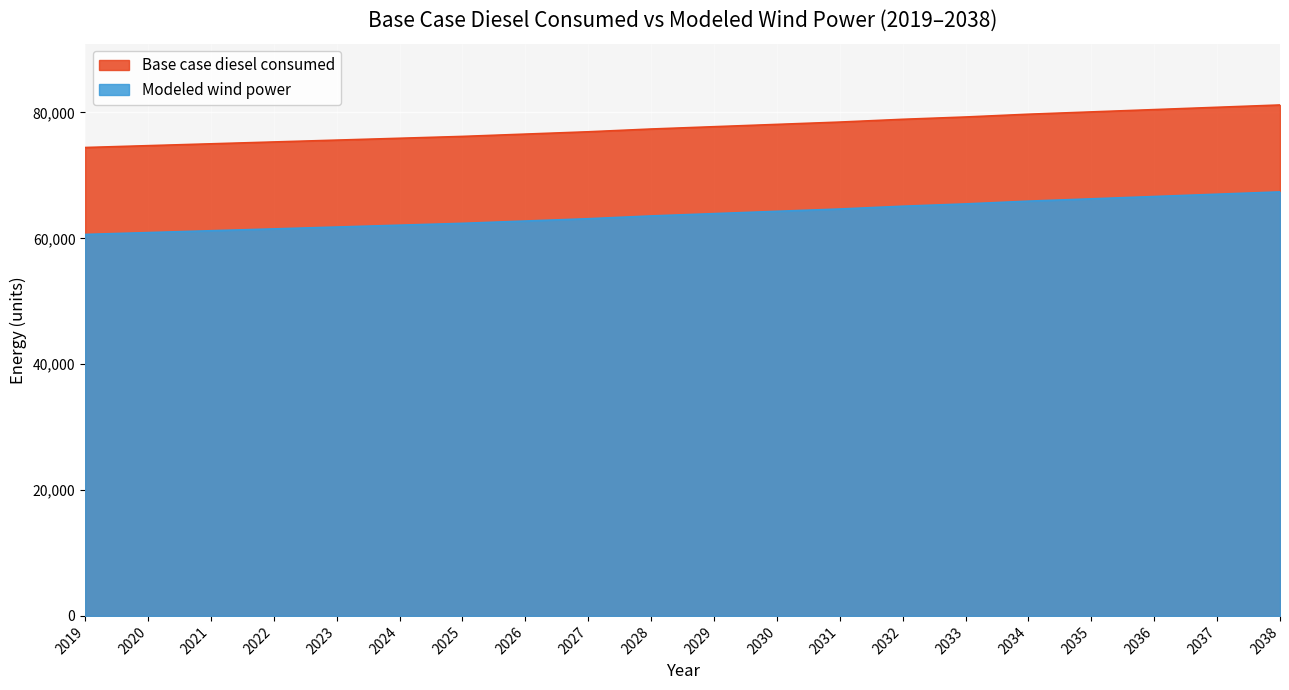

What is the value of the Base case diesel consumed point at the 18th from the left?

80451.7